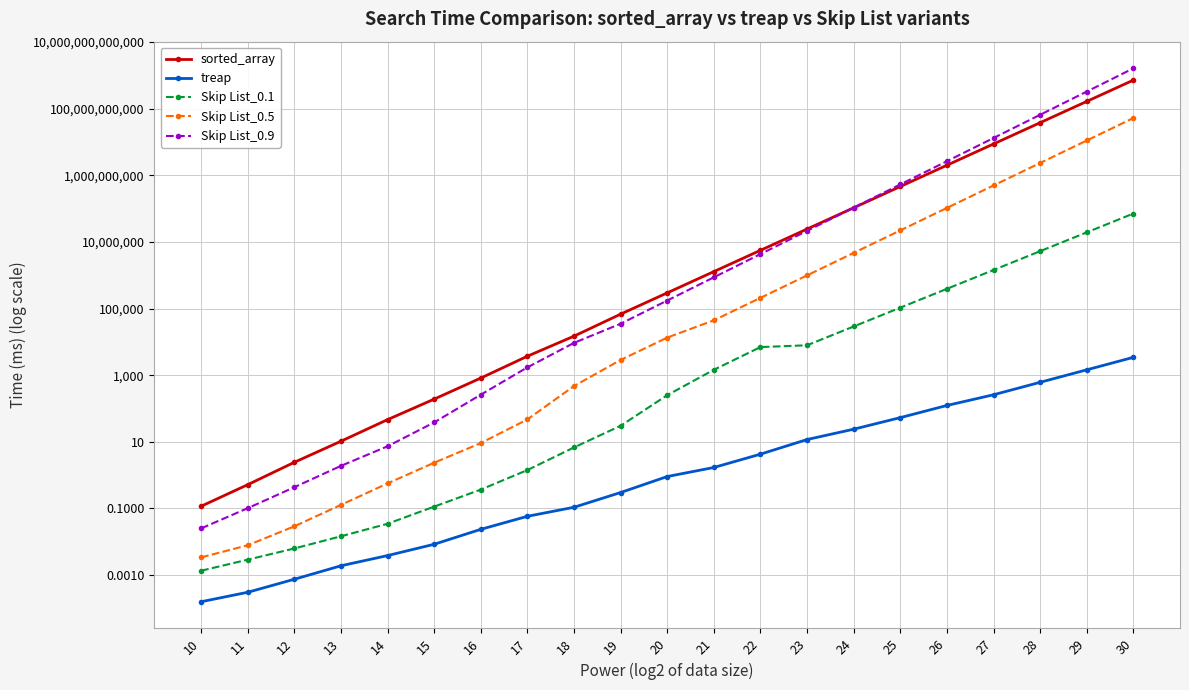

At which category does the chart reach its peak across all series?

30